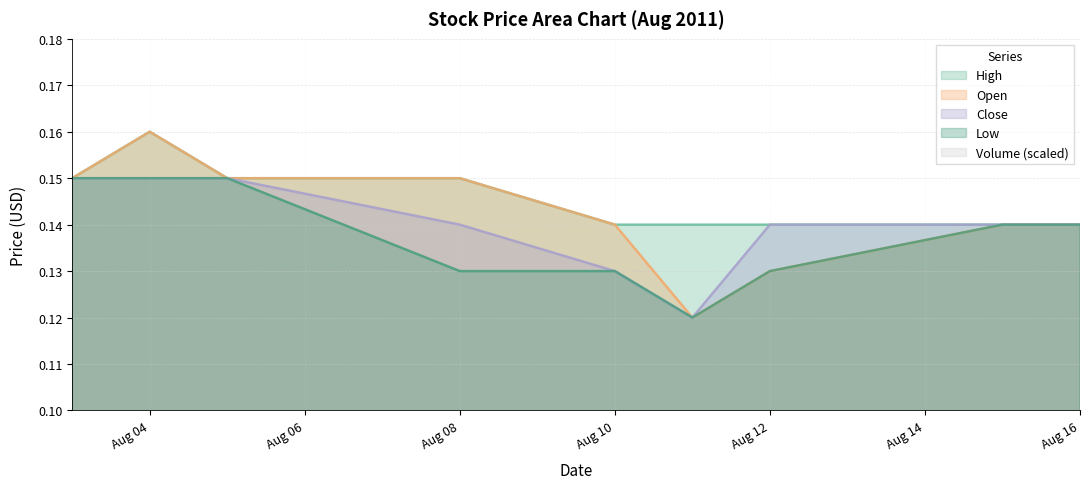

True or false: Close and High intersect in this chart.

False